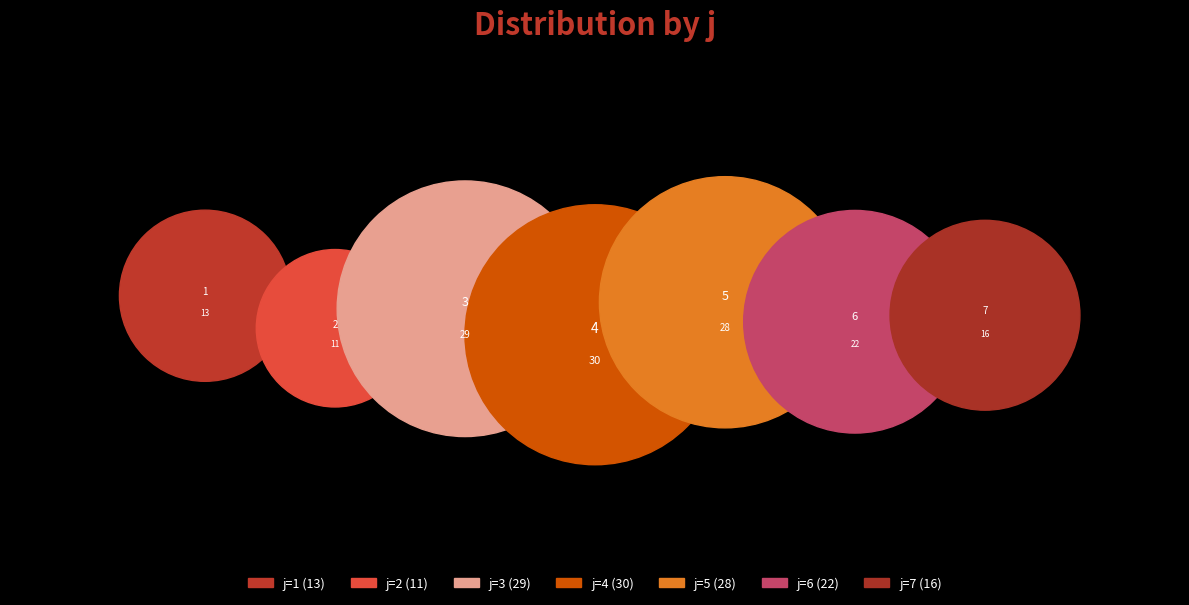

Count the number of slices in the pie.

7